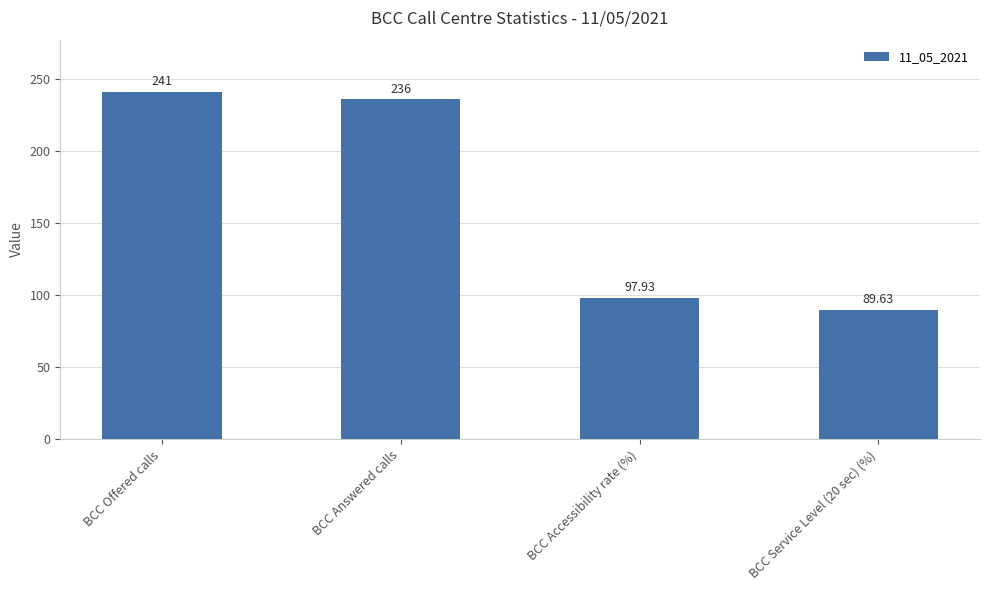

What value does the data have at BCC Answered calls?

236.0